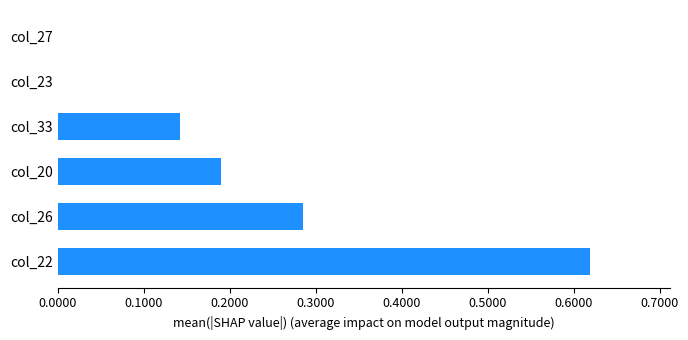

Is it true that the value at col_20 is 0.3?

False